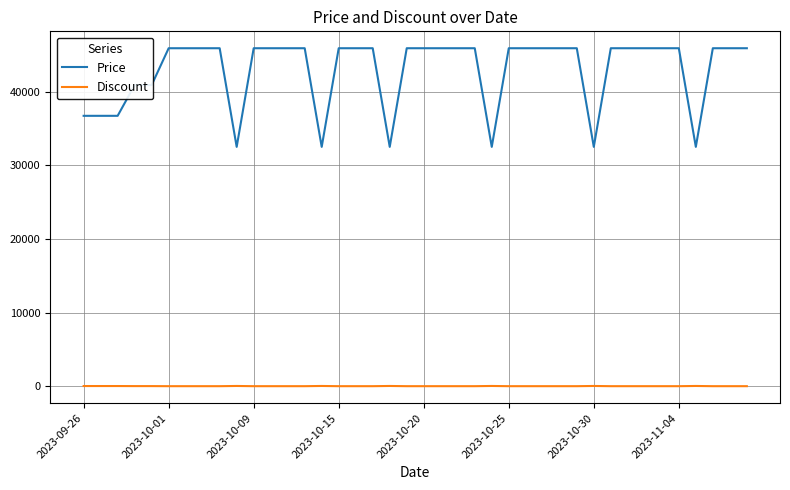

True or false: Price and Discount intersect in this chart.

False